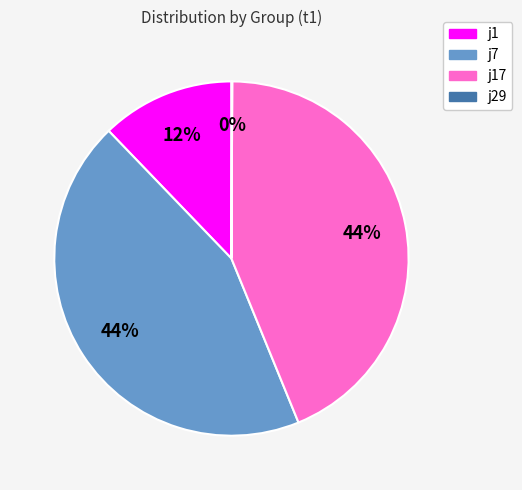

Combined, do j1 and j7 account for over 50%?

Yes